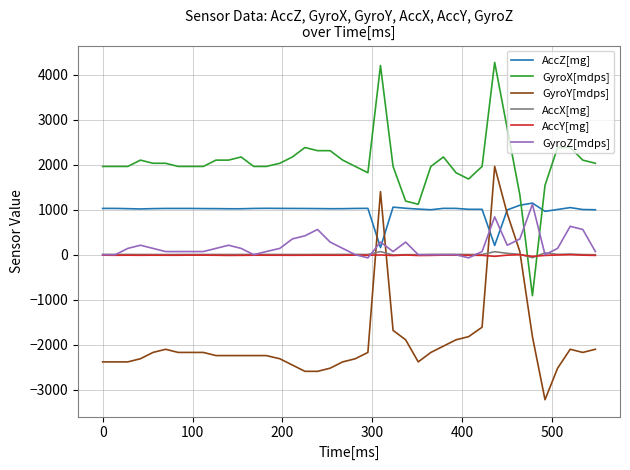

What is the difference between the second highest and minimum values in the GyroY[mdps] series?

4620